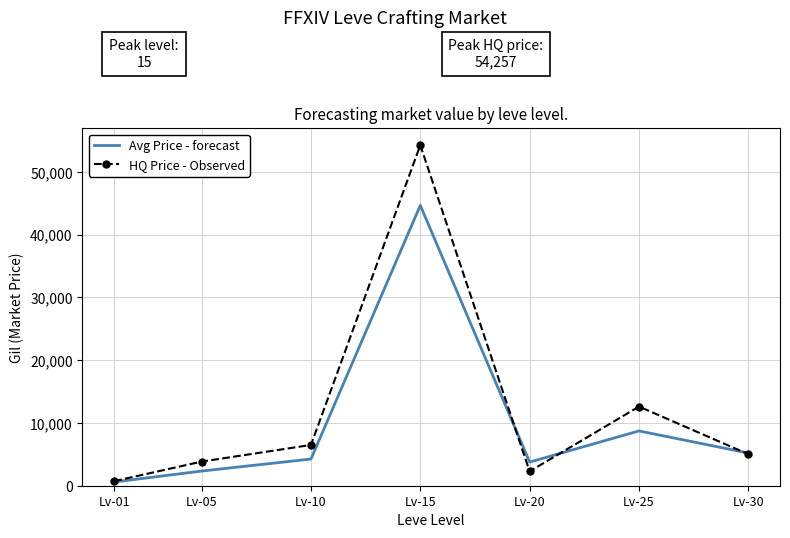

At which category is the sum across all series the highest?

Lv-15